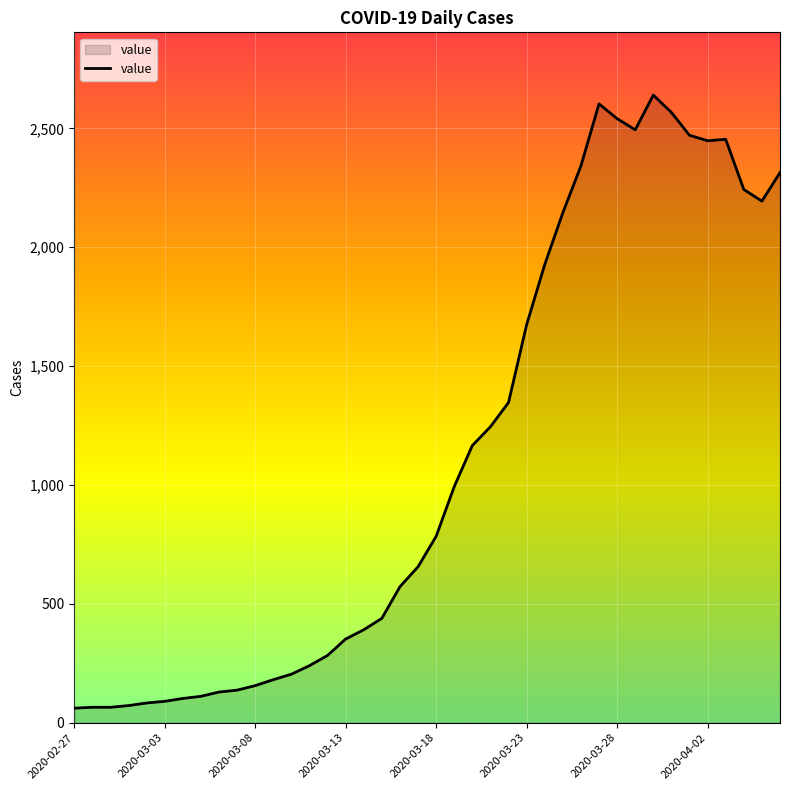

What is the difference between the maximum and minimum values?

2579